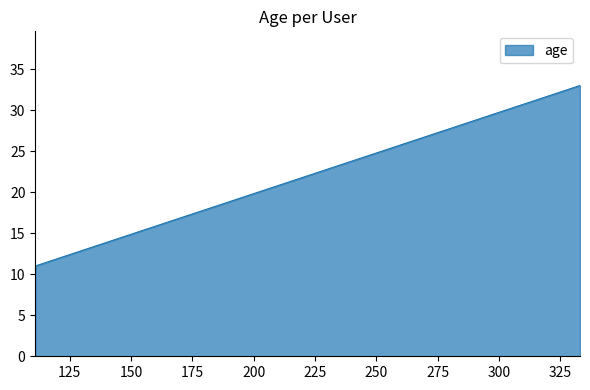

What is the average value?

22